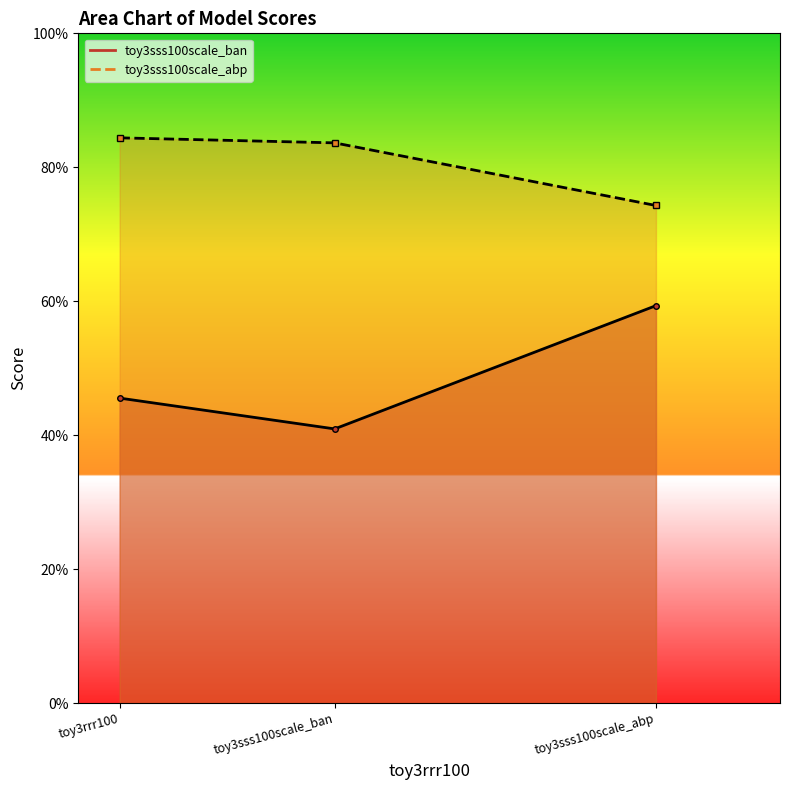

Rank the series by their average value, from lowest to highest.

toy3sss100scale_ban_line, toy3sss100scale_abp_line